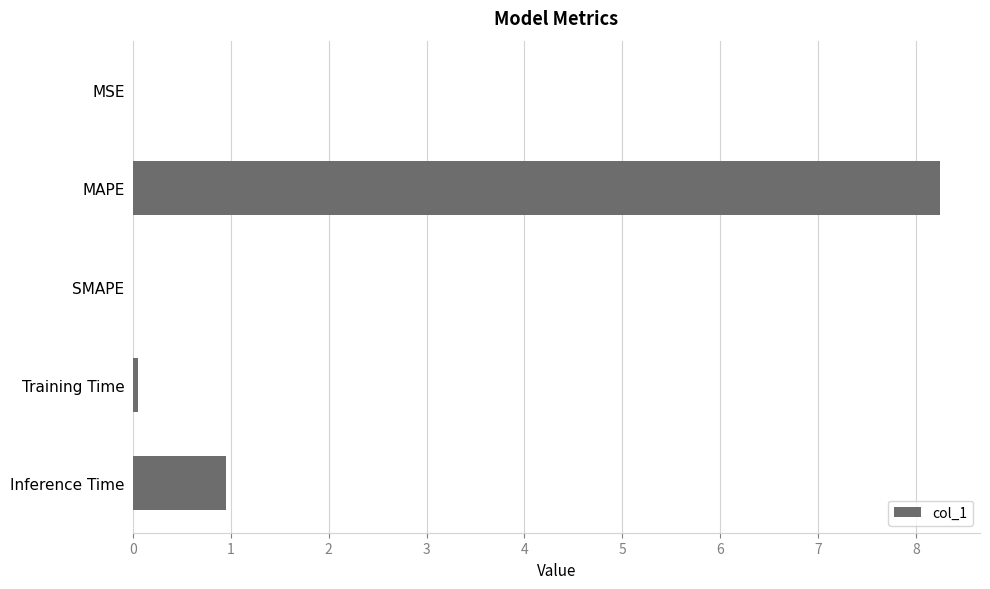

At which label is the value closest to 4?

Inference Time